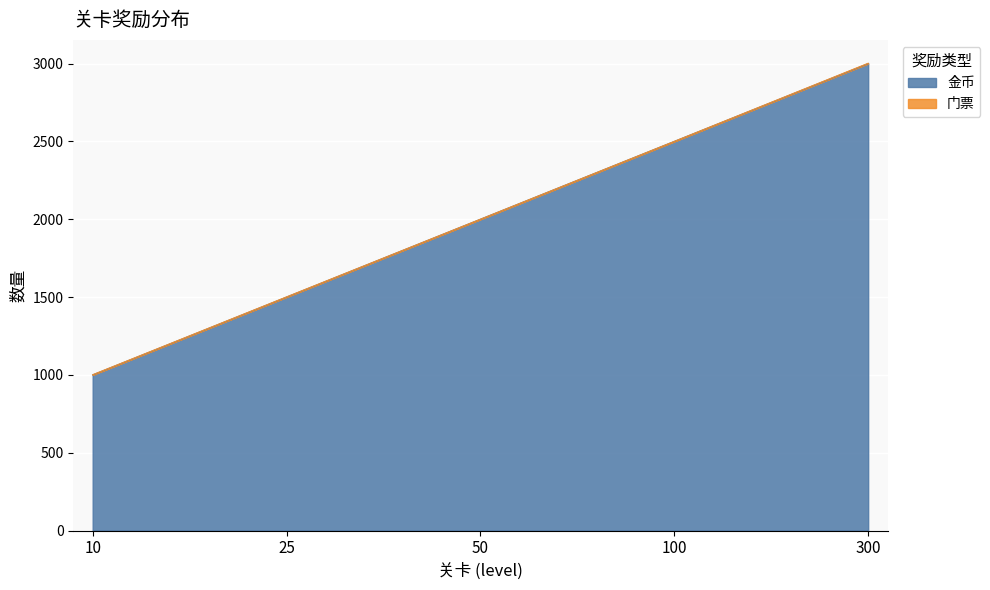

How many lines are shown in the chart?

2